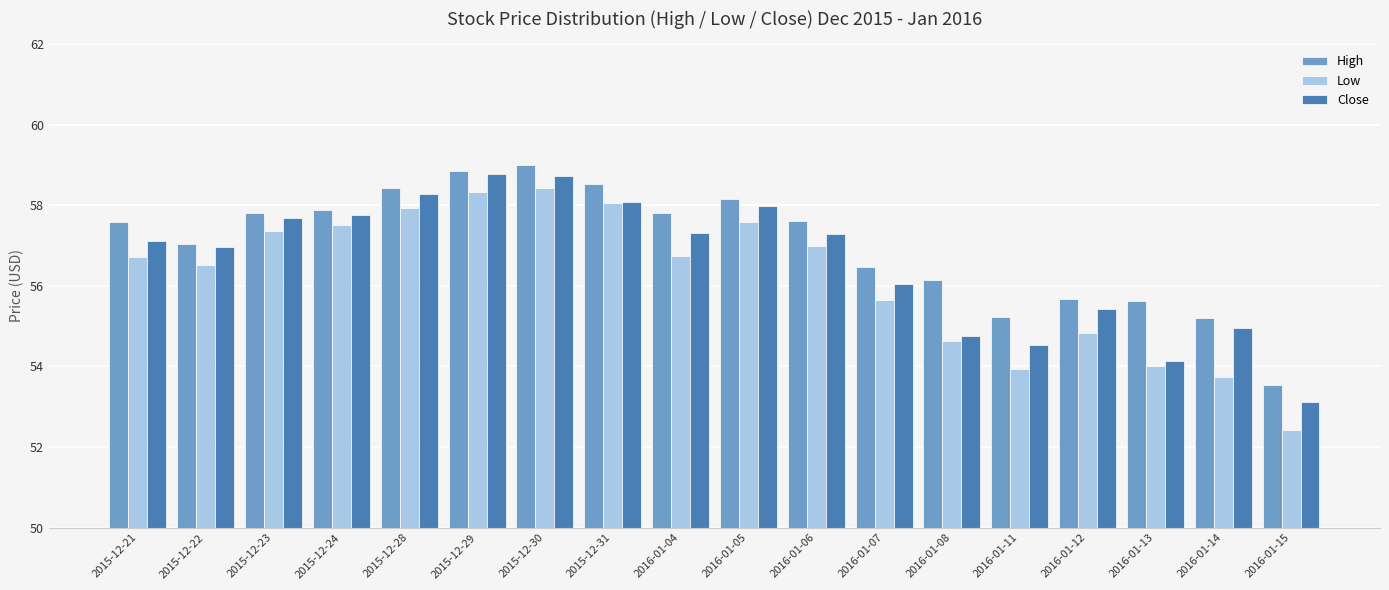

How many data points in Low are above 56?

11